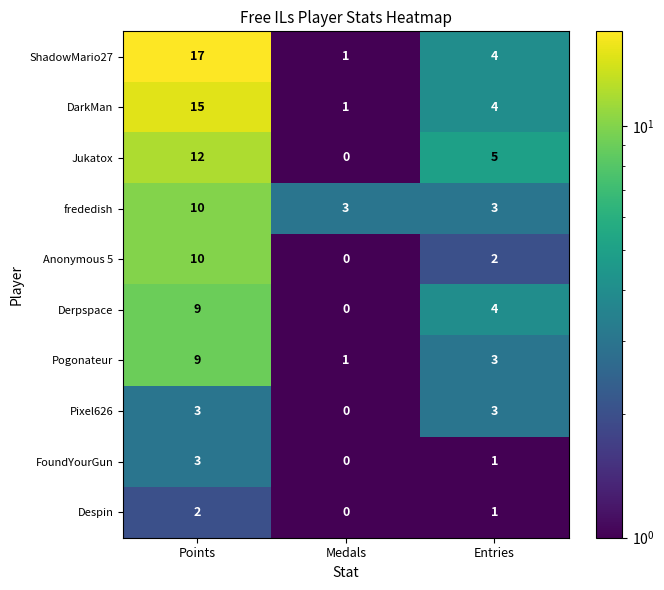

Rank the categories by ShadowMario27 value from lowest to highest.

Medals, Entries, Points